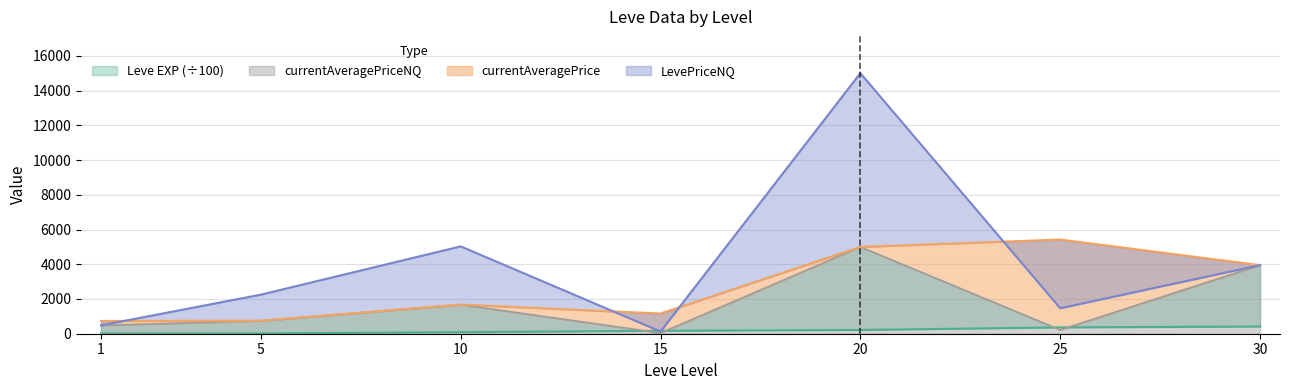

What is the spread (max minus min) of values at 10?

4939.7